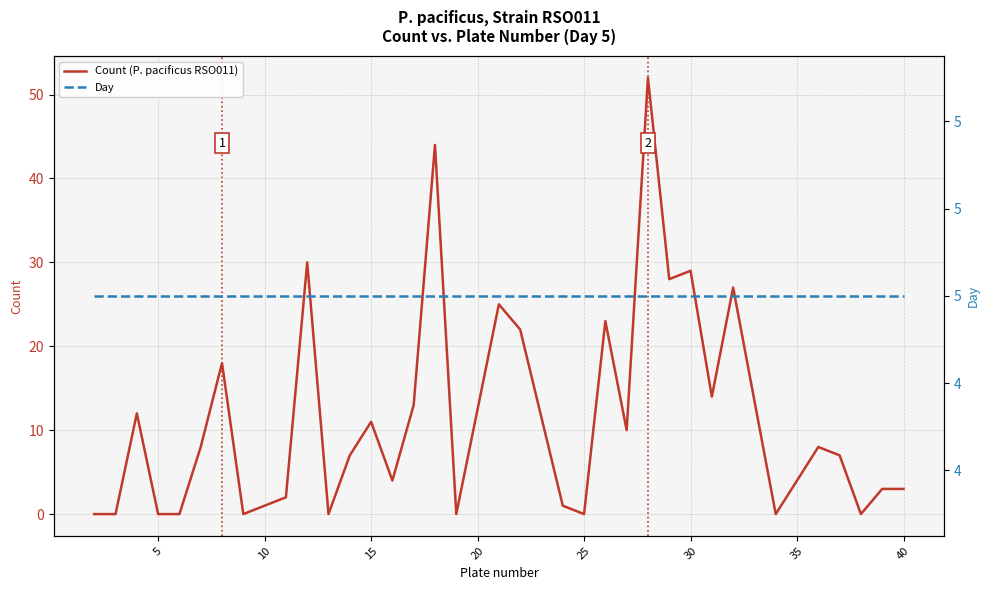

What is the sum of all Day values?

170